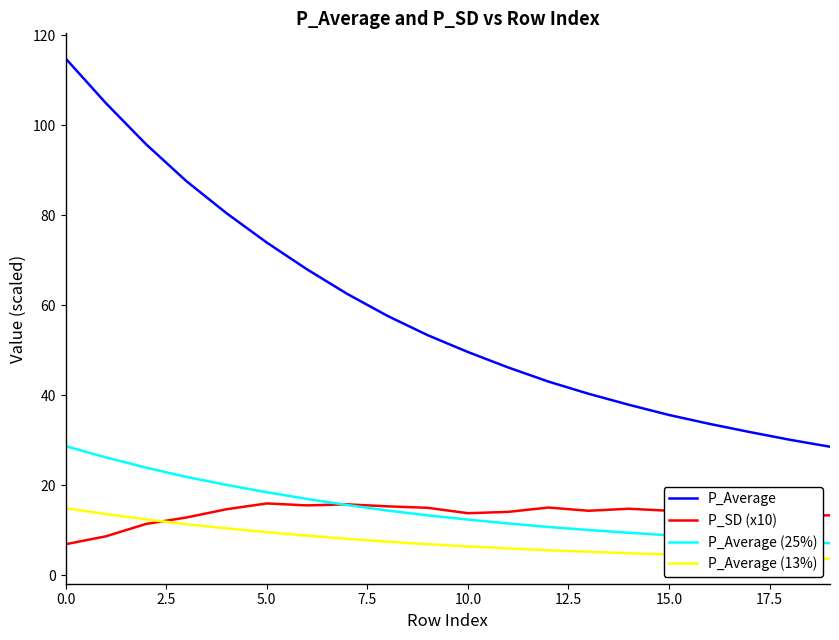

Which series has the largest range (max minus min)?

P_Average